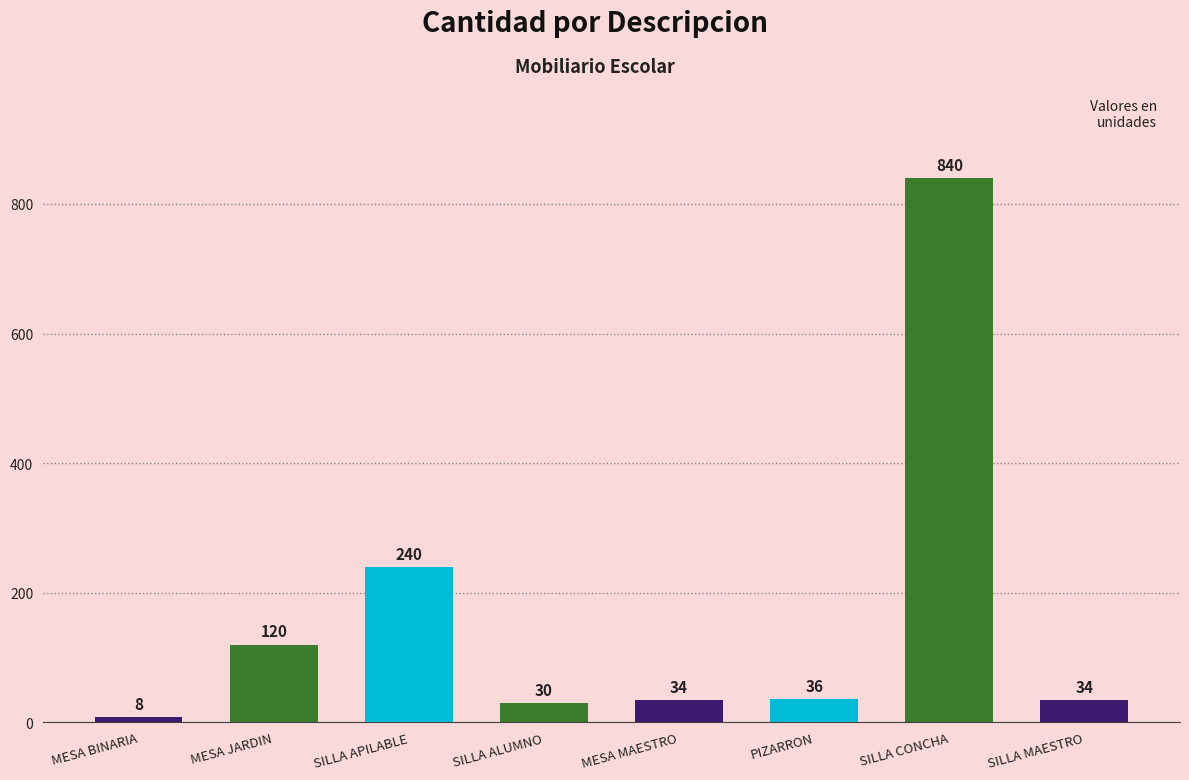

Approximately how many times larger is the value at SILLA MAESTRO compared to MESA JARDIN?

0.3